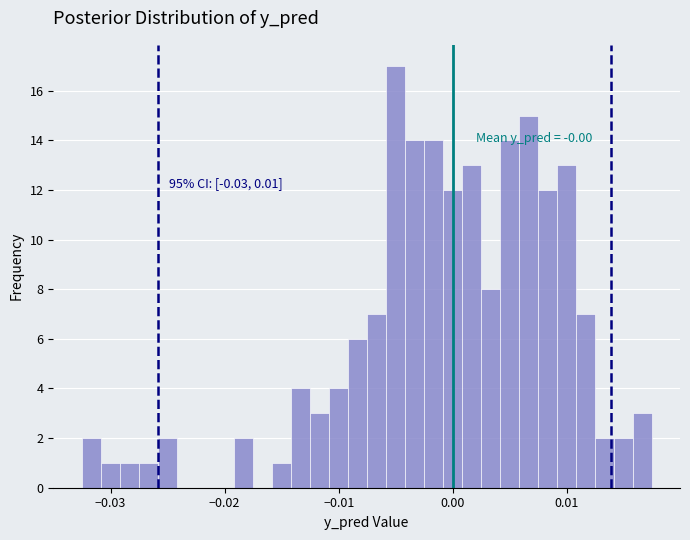

Read against the x-axis, roughly where is the centre of the tallest bar?

-0.005